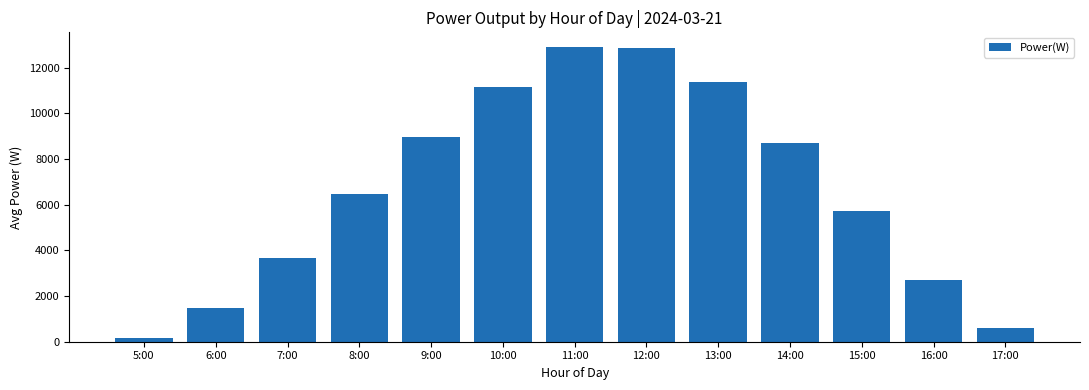

Which label corresponds to the smallest value in the chart?

5:00